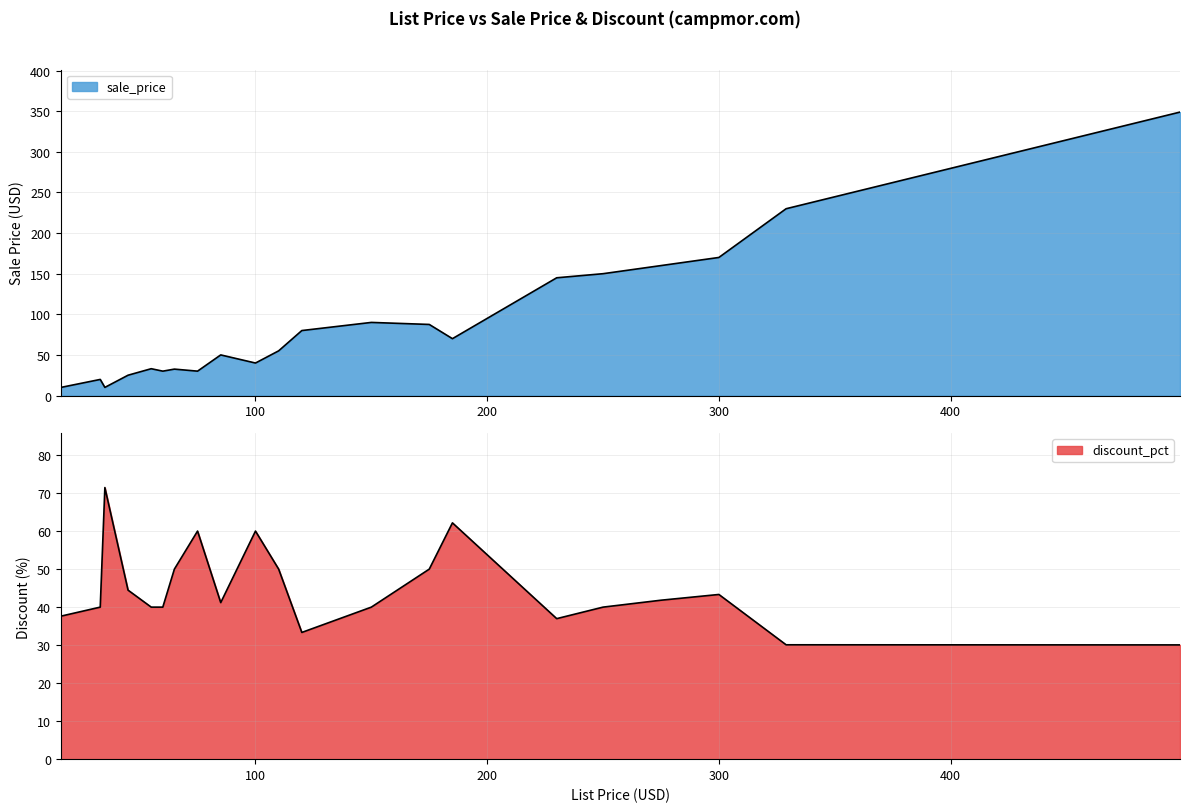

At which category is the sum across all series the highest?

499